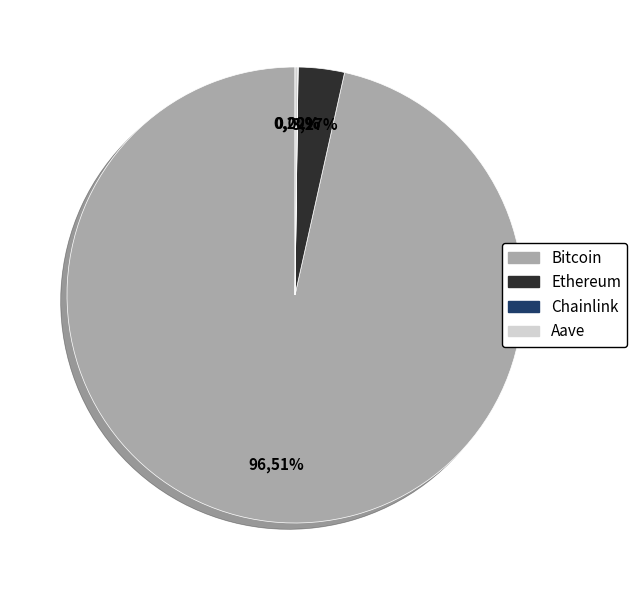

How many slices are in this pie chart?

4